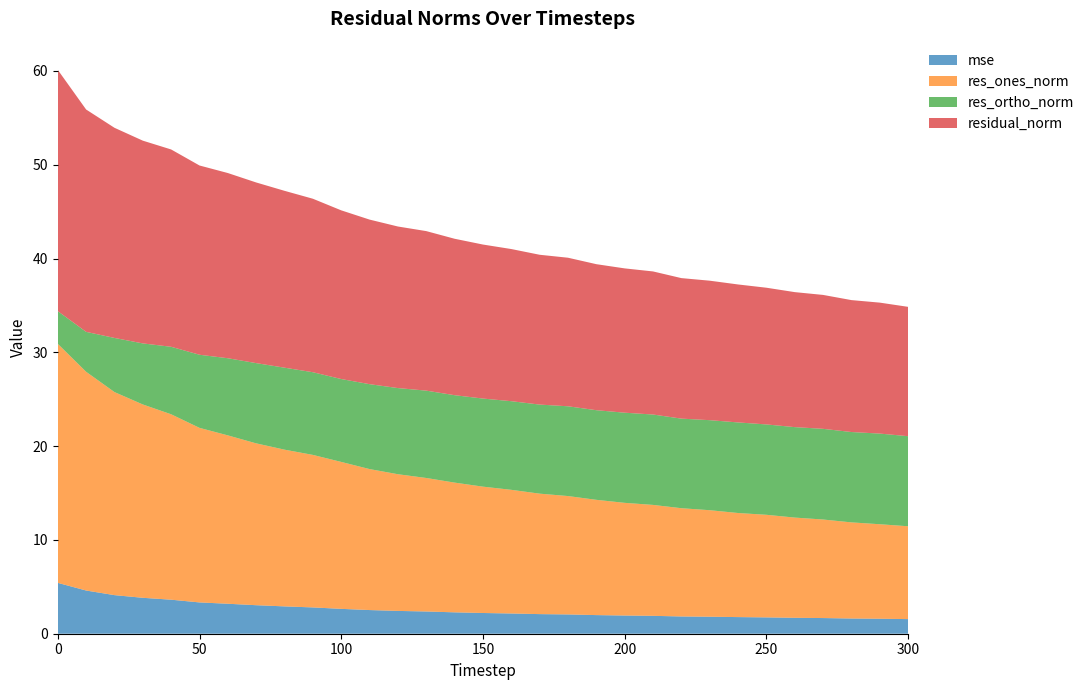

Reading left to right, list all the values displayed in this chart.

mse: 0=5.4	10=4.6	20=4.1	30=3.8	40=3.6	50=3.3	60=3.2	70=3.0	80=2.9	90=2.8	100=2.7	110=2.5	120=2.4	130=2.4	140=2.3	150=2.2	160=2.2	170=2.1	180=2.1	190=2.0	200=1.9	210=1.9	220=1.8	230=1.8	240=1.8	250=1.7	260=1.7	270=1.7	280=1.6	290=1.6	300=1.6
res_ones_norm: 0=25.5	10=23.3	20=21.6	30=20.6	40=19.8	50=18.6	60=17.9	70=17.3	80=16.7	90=16.3	100=15.7	110=15.0	120=14.6	130=14.2	140=13.8	150=13.5	160=13.2	170=12.8	180=12.6	190=12.3	200=12.0	210=11.8	220=11.5	230=11.4	240=11.1	250=10.9	260=10.7	270=10.5	280=10.2	290=10.1	300=9.9
res_ortho_norm: 0=3.5	10=4.3	20=5.8	30=6.5	40=7.2	50=7.8	60=8.2	70=8.6	80=8.7	90=8.8	100=8.8	110=9.1	120=9.2	130=9.3	140=9.3	150=9.4	160=9.4	170=9.5	180=9.6	190=9.6	200=9.6	210=9.6	220=9.6	230=9.6	240=9.7	250=9.6	260=9.6	270=9.7	280=9.6	290=9.7	300=9.6
residual_norm: 0=25.7	10=23.7	20=22.4	30=21.6	40=21.0	50=20.2	60=19.7	70=19.3	80=18.9	90=18.5	100=18.0	110=17.5	120=17.2	130=17.0	140=16.7	150=16.4	160=16.2	170=16.0	180=15.8	190=15.6	200=15.4	210=15.3	220=15.0	230=14.9	240=14.7	250=14.6	260=14.4	270=14.3	280=14.1	290=14.0	300=13.8